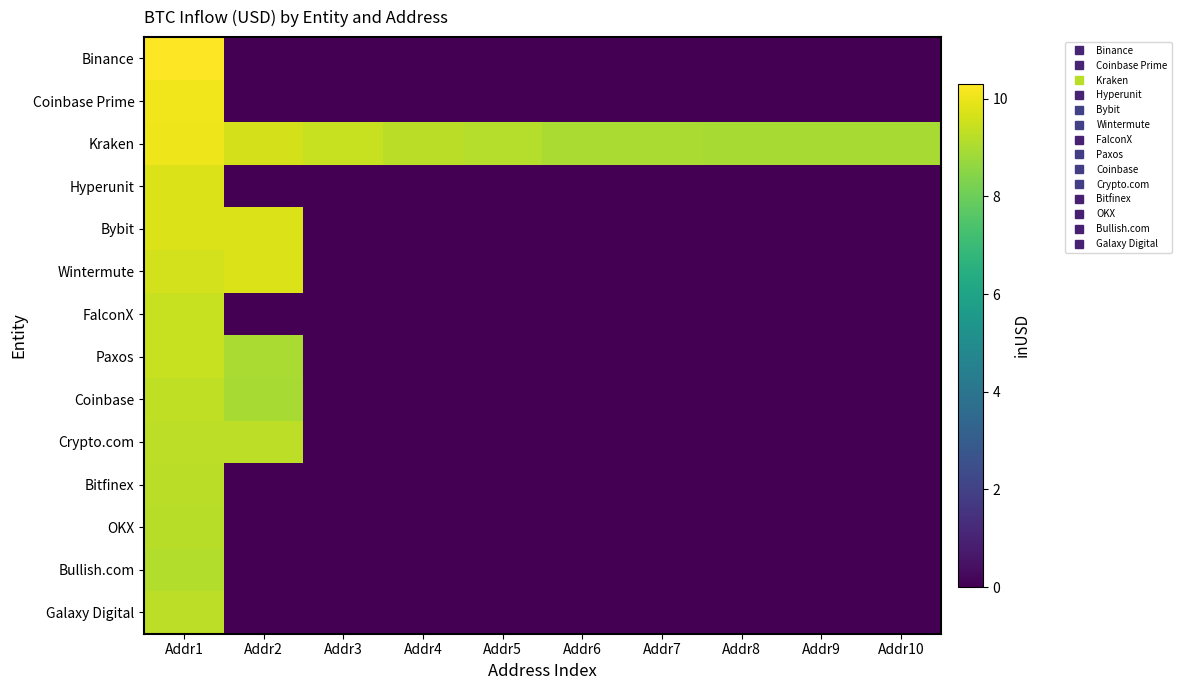

List the series in order of their peak value, highest first.

Binance, Coinbase Prime, Kraken, Wintermute, Hyperunit, Bybit, Paxos, FalconX, Coinbase, Galaxy Digital, Crypto.com, Bitfinex, OKX, Bullish.com